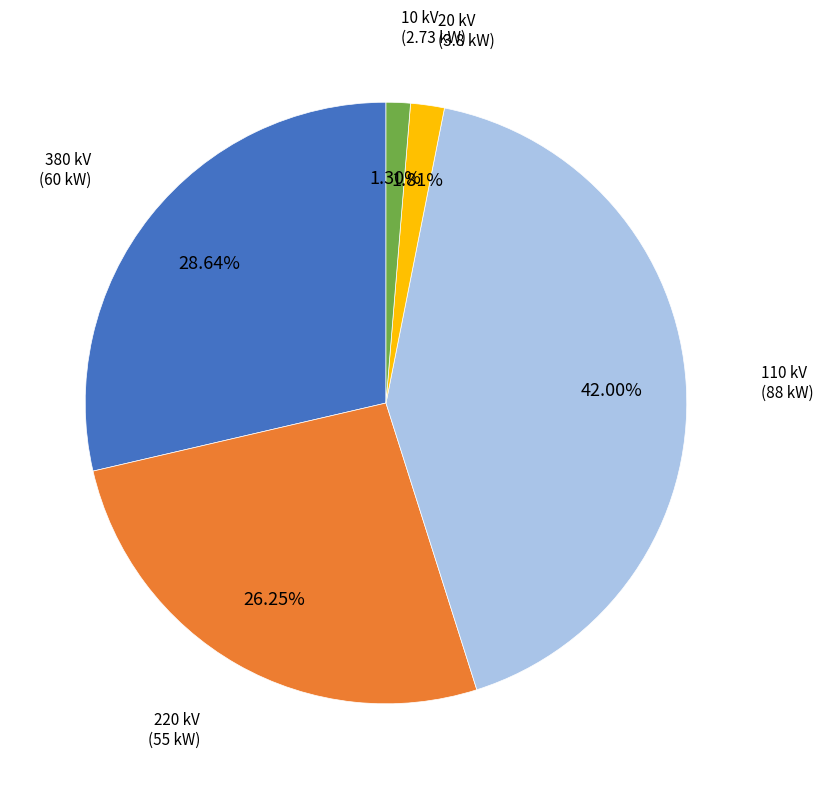

Is there any slice that represents more than half of the pie?

No